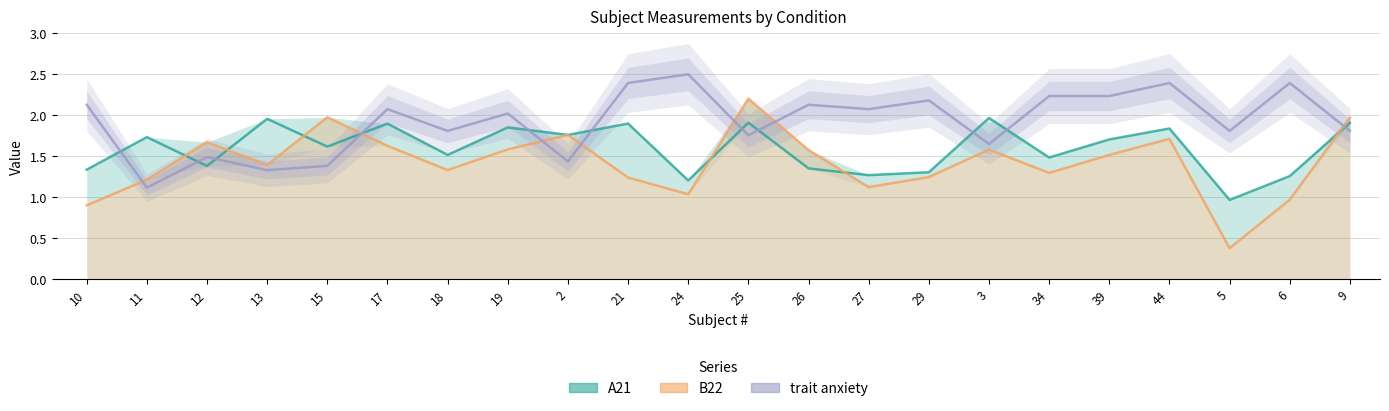

Reading left to right, list all the values displayed in this chart.

A21: 10=1.3	11=1.7	12=1.4	13=2.0	15=1.6	17=1.9	18=1.5	19=1.9	2=1.8	21=1.9	24=1.2	25=1.9	26=1.4	27=1.3	29=1.3	3=2.0	34=1.5	39=1.7	44=1.8	5=1.0	6=1.3	9=1.9
B22: 10=0.9	11=1.2	12=1.7	13=1.4	15=2.0	17=1.6	18=1.3	19=1.6	2=1.8	21=1.2	24=1.0	25=2.2	26=1.6	27=1.1	29=1.2	3=1.6	34=1.3	39=1.5	44=1.7	5=0.4	6=1.0	9=2.0
trait anxiety: 10=2.1	11=1.1	12=1.5	13=1.3	15=1.4	17=2.1	18=1.8	19=2.0	2=1.4	21=2.4	24=2.5	25=1.8	26=2.1	27=2.1	29=2.2	3=1.6	34=2.2	39=2.2	44=2.4	5=1.8	6=2.4	9=1.8